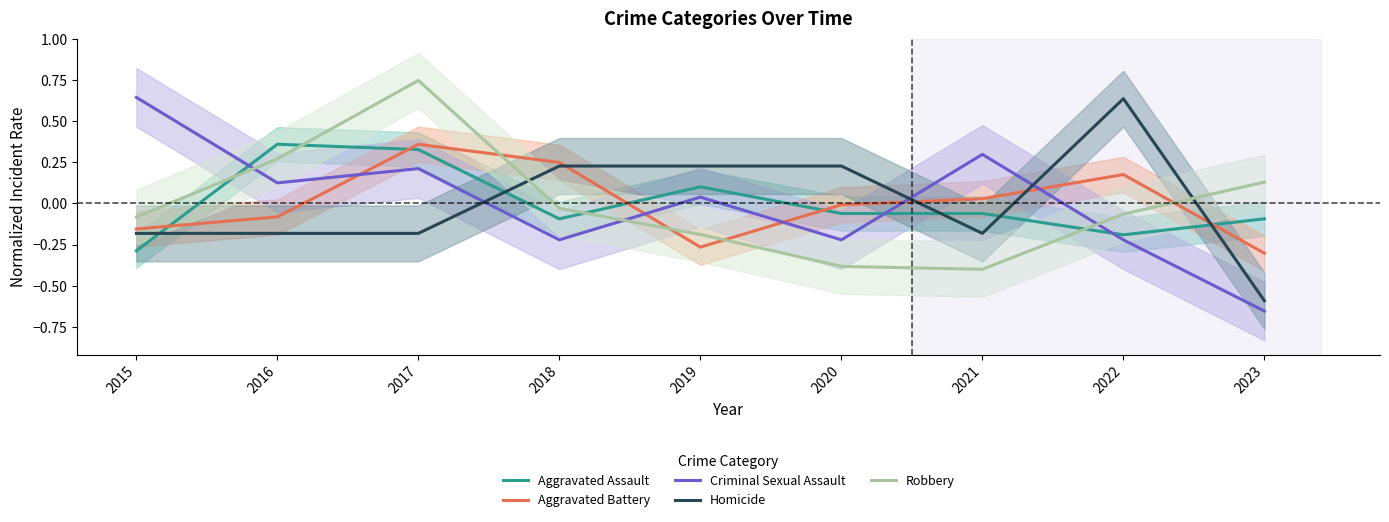

How many lines are shown in the chart?

5